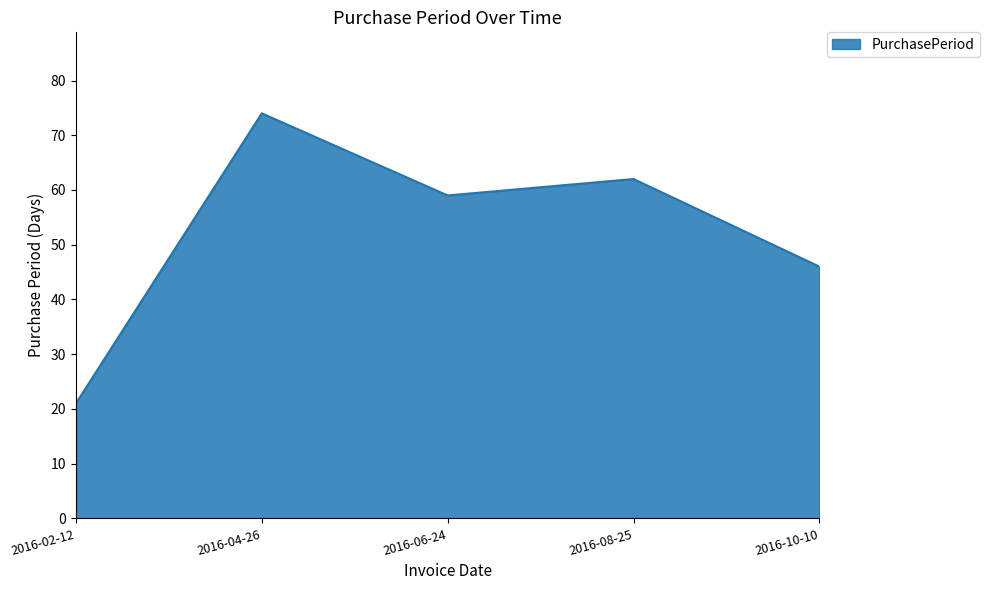

What is the change in value from 2016-02-12 to 2016-06-24?

+38